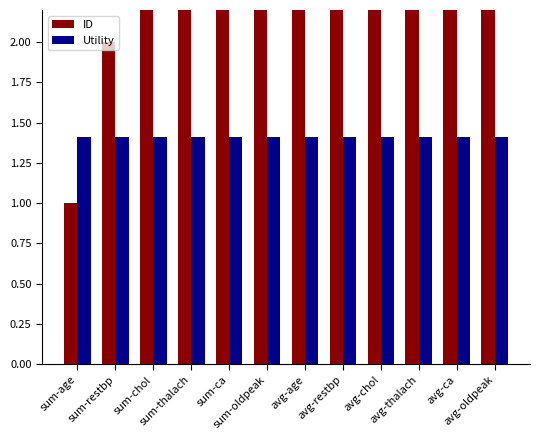

List the series in order of their overall mean, highest first.

ID, Utility